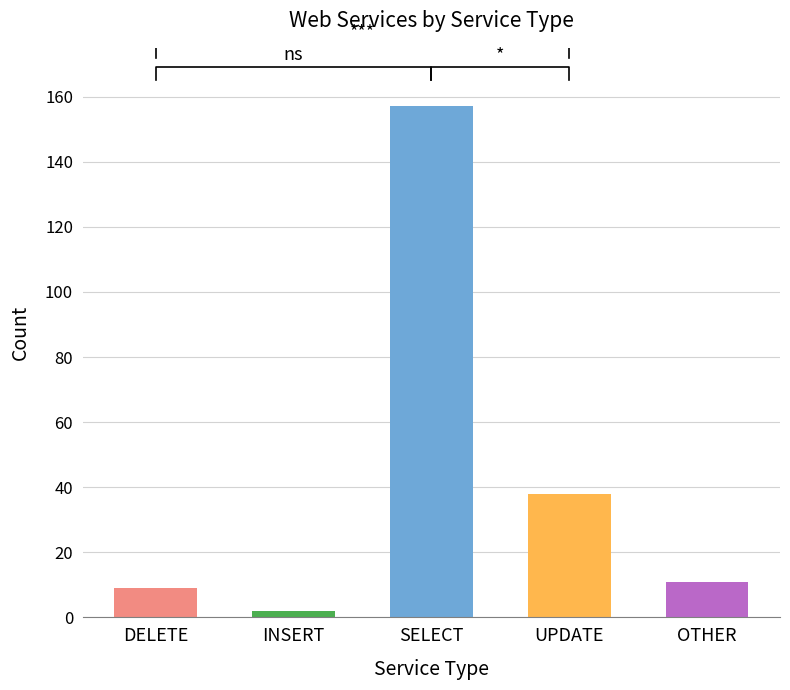

What is the change in value from DELETE to INSERT?

-7